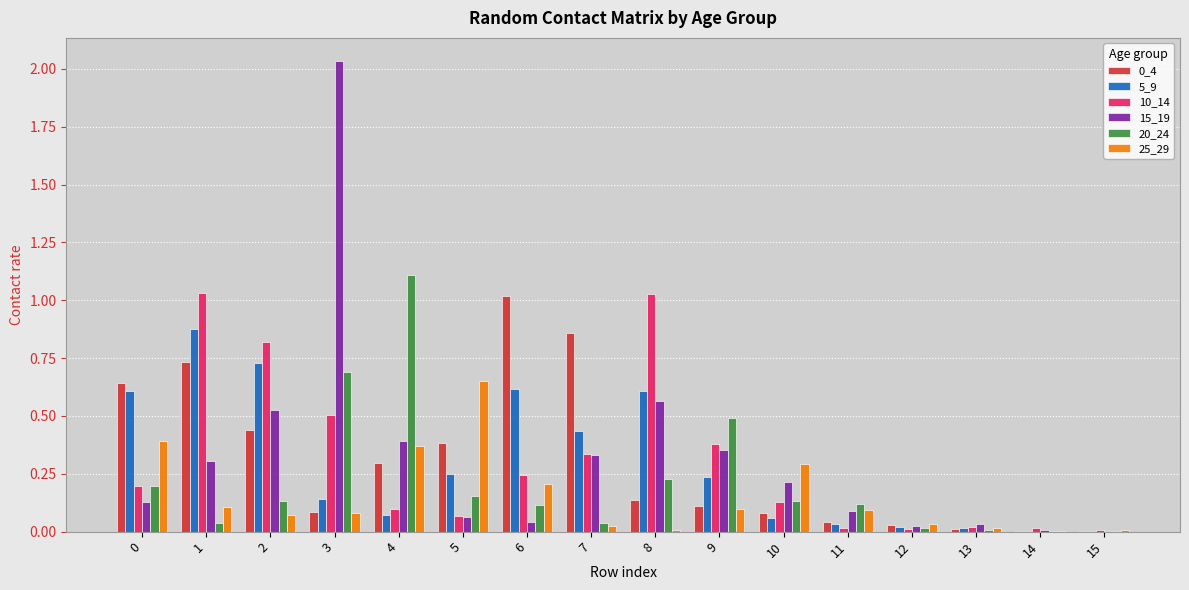

Is the value of 0_4 at 1 greater than the value of 5_9 at 8?

Yes